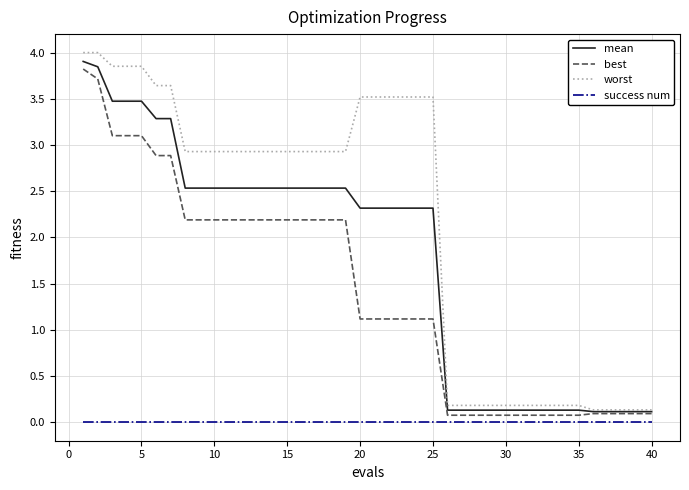

True or false: success num and best cross at least once.

False